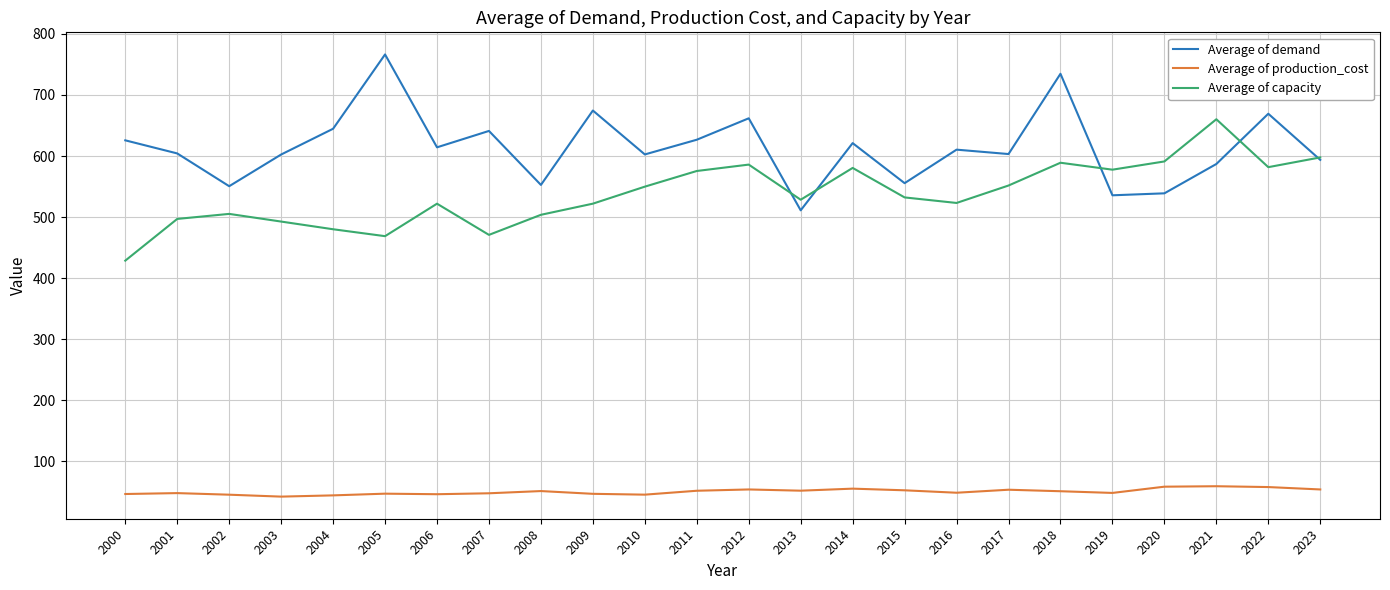

At which category is the sum across all series the highest?

2018